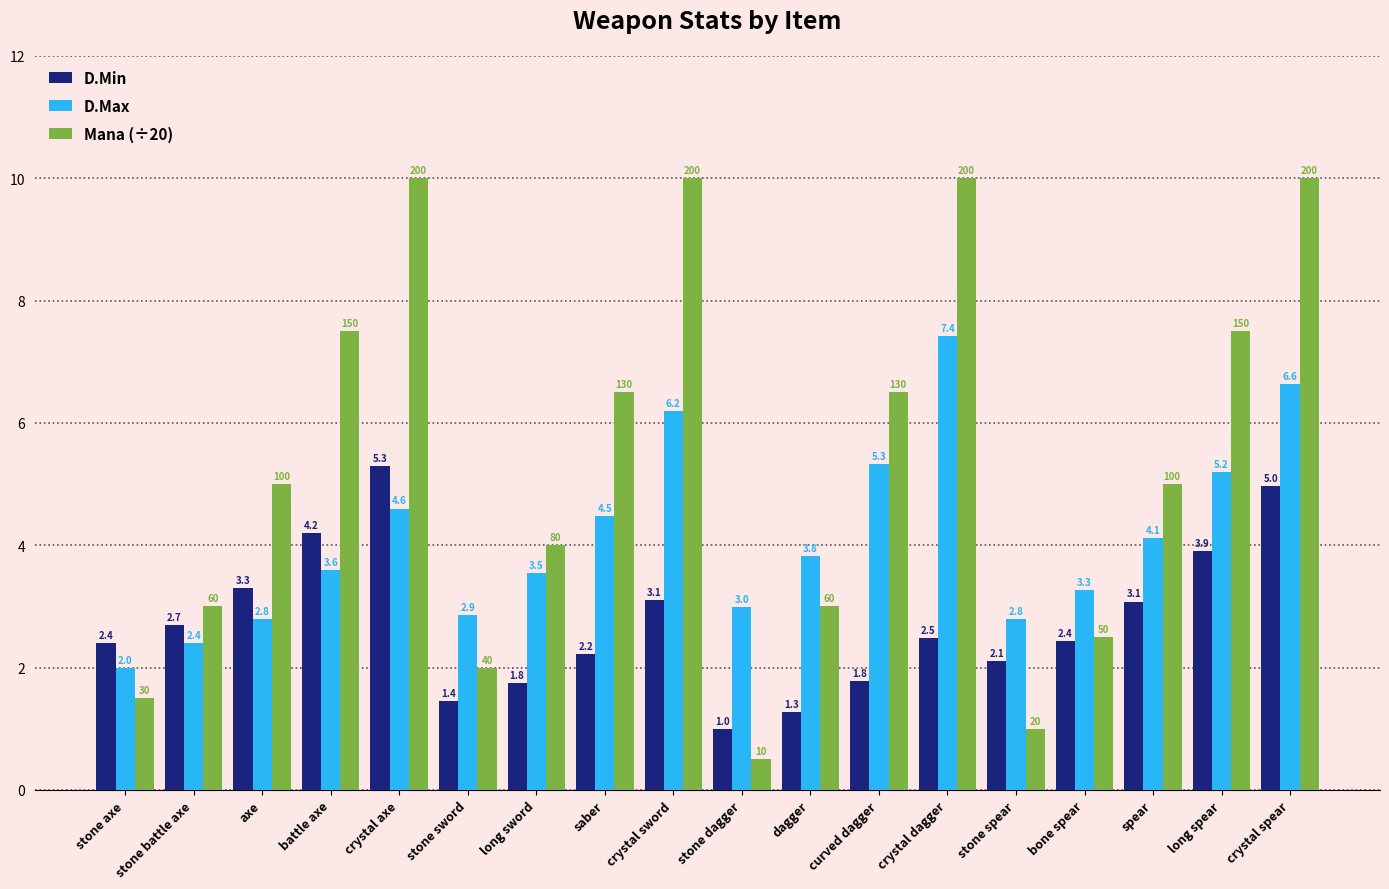

Reading right to left, list all the values displayed in this chart.

D.Min: crystal spear=5.0	long spear=3.9	spear=3.1	bone spear=2.4	stone spear=2.1	crystal dagger=2.5	curved dagger=1.8	dagger=1.3	stone dagger=1.0	crystal sword=3.1	saber=2.2	long sword=1.8	stone sword=1.4	crystal axe=5.3	battle axe=4.2	axe=3.3	stone battle axe=2.7	stone axe=2.4
D.Max: crystal spear=6.6	long spear=5.2	spear=4.1	bone spear=3.3	stone spear=2.8	crystal dagger=7.4	curved dagger=5.3	dagger=3.8	stone dagger=3.0	crystal sword=6.2	saber=4.5	long sword=3.5	stone sword=2.9	crystal axe=4.6	battle axe=3.6	axe=2.8	stone battle axe=2.4	stone axe=2.0
Mana (÷20): crystal spear=10.0	long spear=7.5	spear=5.0	bone spear=2.5	stone spear=1.0	crystal dagger=10.0	curved dagger=6.5	dagger=3.0	stone dagger=0.5	crystal sword=10.0	saber=6.5	long sword=4.0	stone sword=2.0	crystal axe=10.0	battle axe=7.5	axe=5.0	stone battle axe=3.0	stone axe=1.5